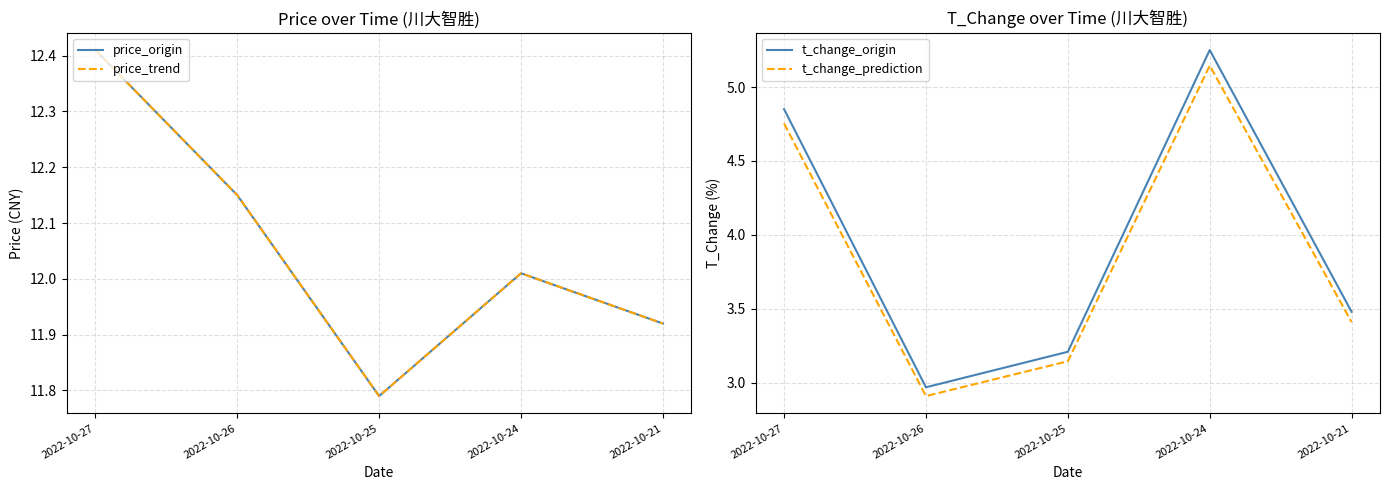

Which has a higher value, 2022-10-24 or 2022-10-26?

2022-10-26